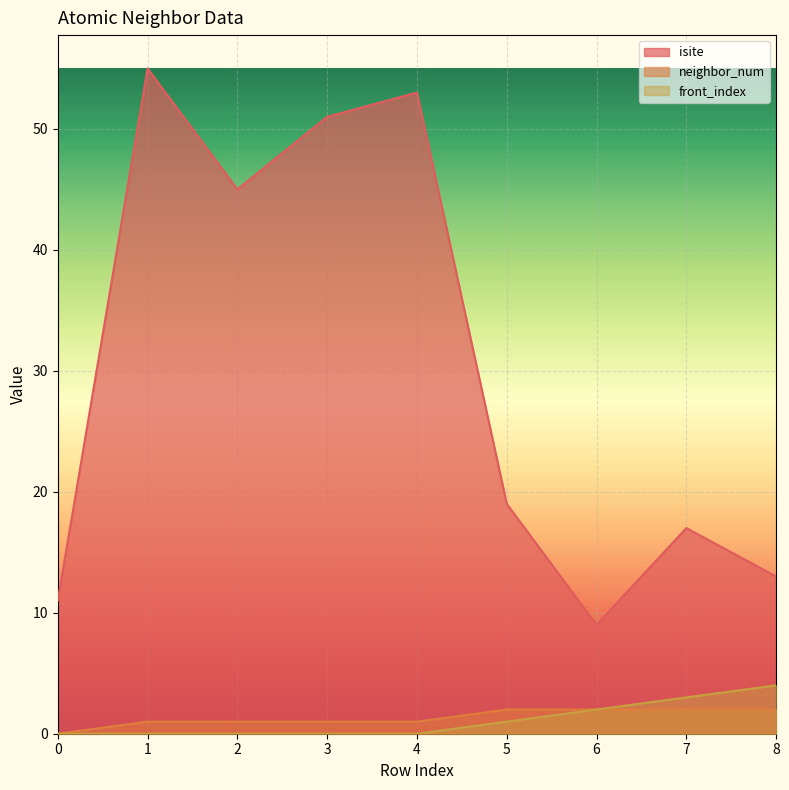

Which series has the widest spread of values?

isite